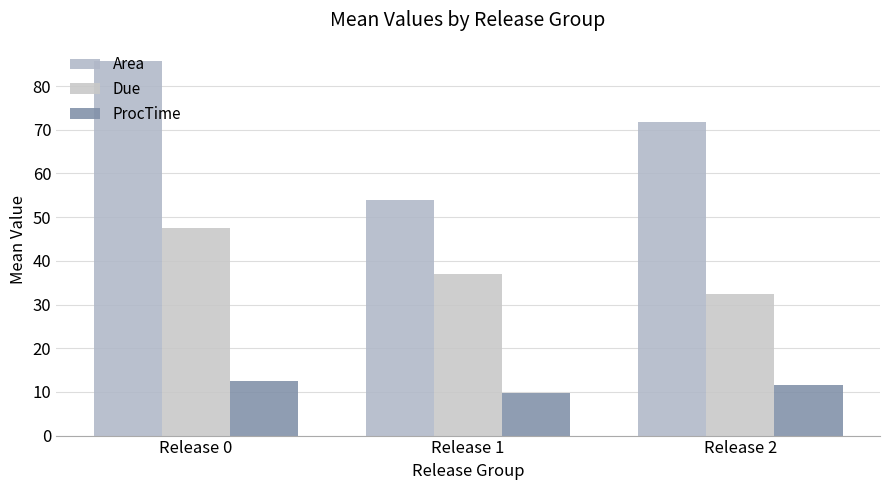

Which label corresponds to the smallest value in the chart?

Release 1